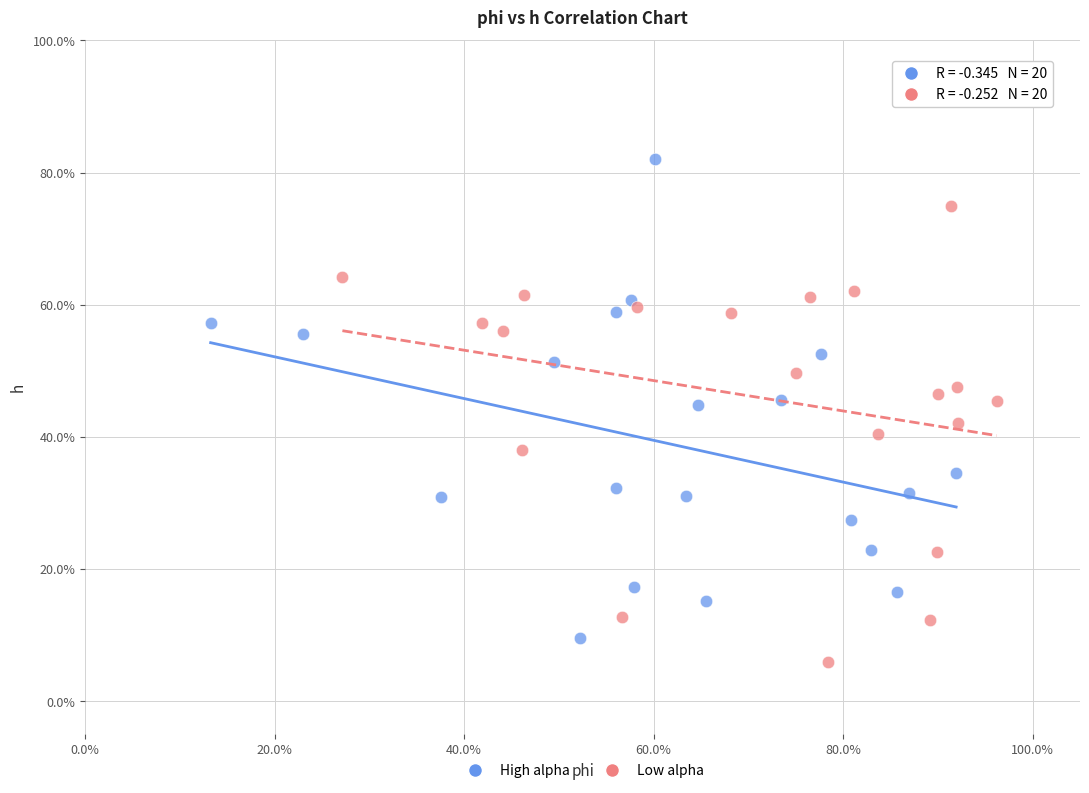

Which series has the widest spread of Y values?

High alpha